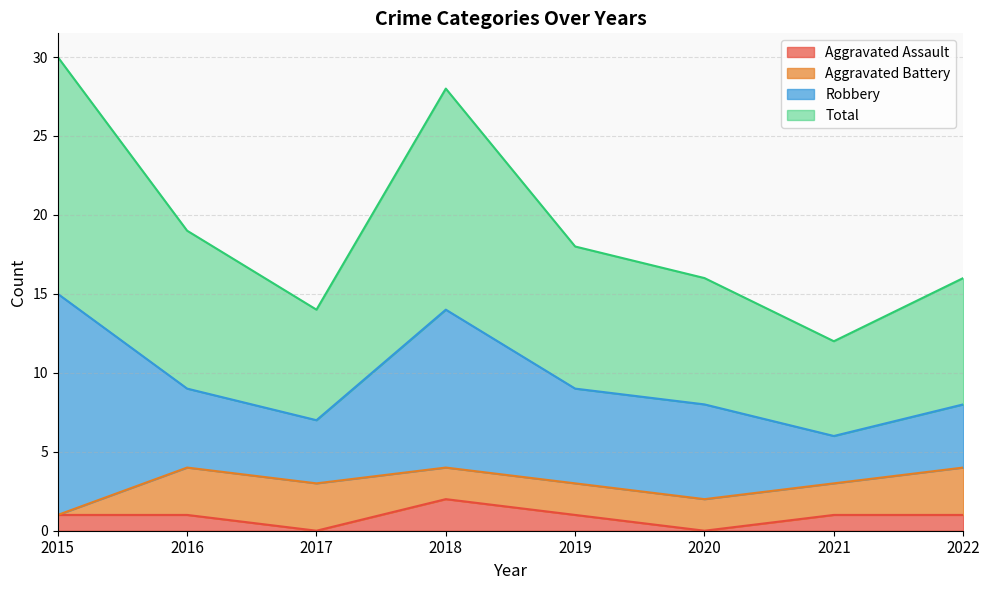

In Total, how many points are higher than both neighbors (excluding endpoints)?

1